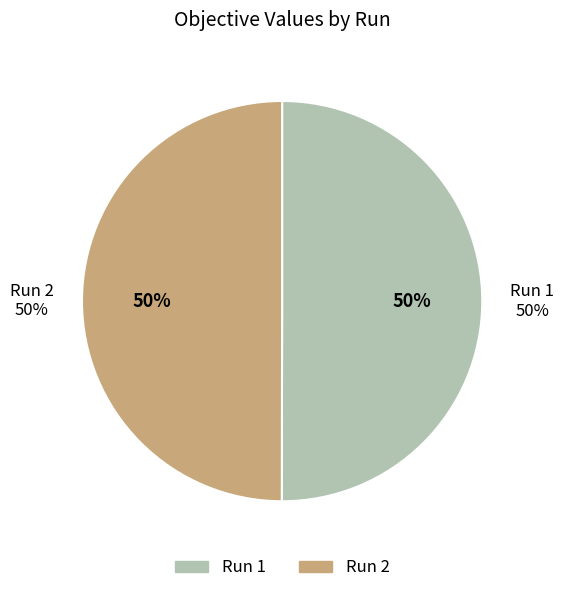

How much of the chart is everything except Run 2?

50.0%